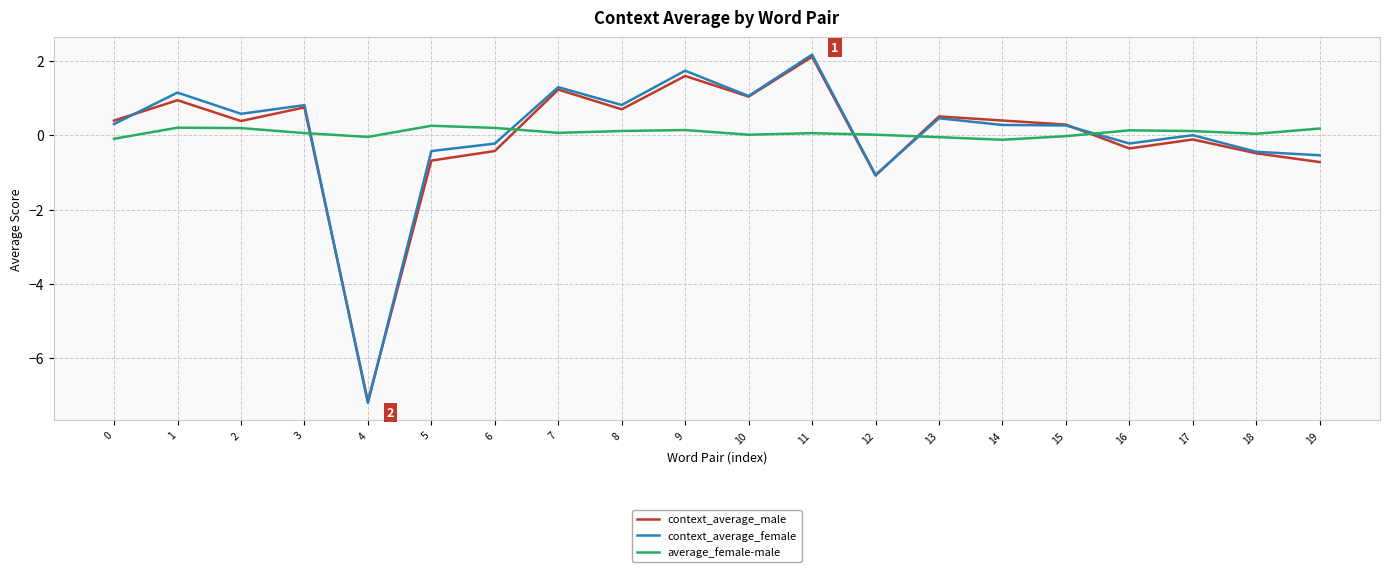

Which label corresponds to the smallest value in the chart?

4